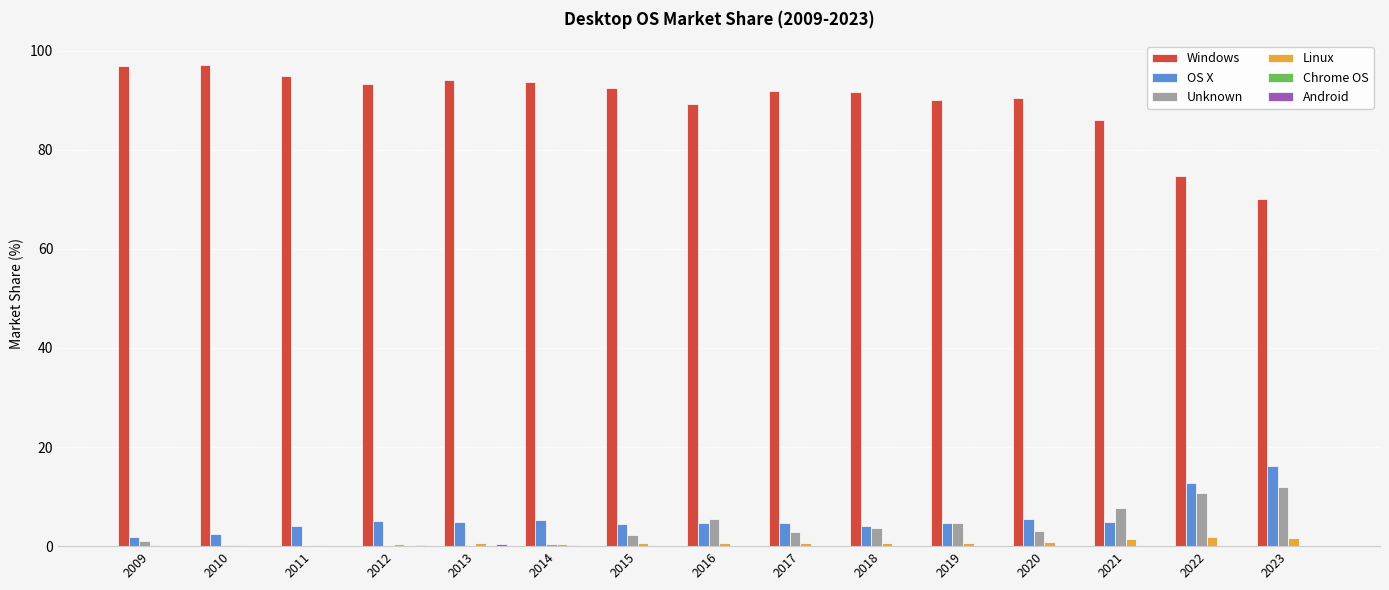

Are the bars horizontal?

No